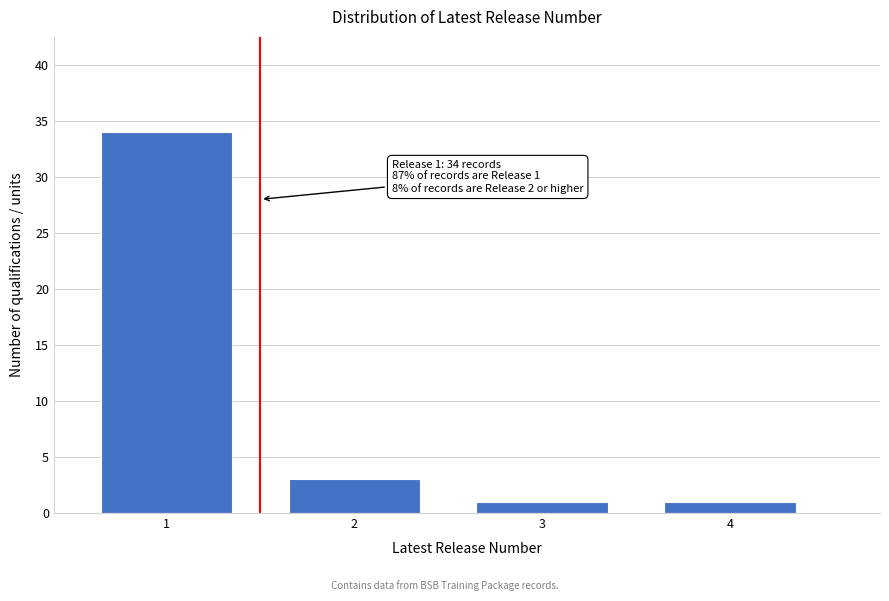

Reading left to right, extract all data points from this chart.

1=34	2=3	3=1	4=1